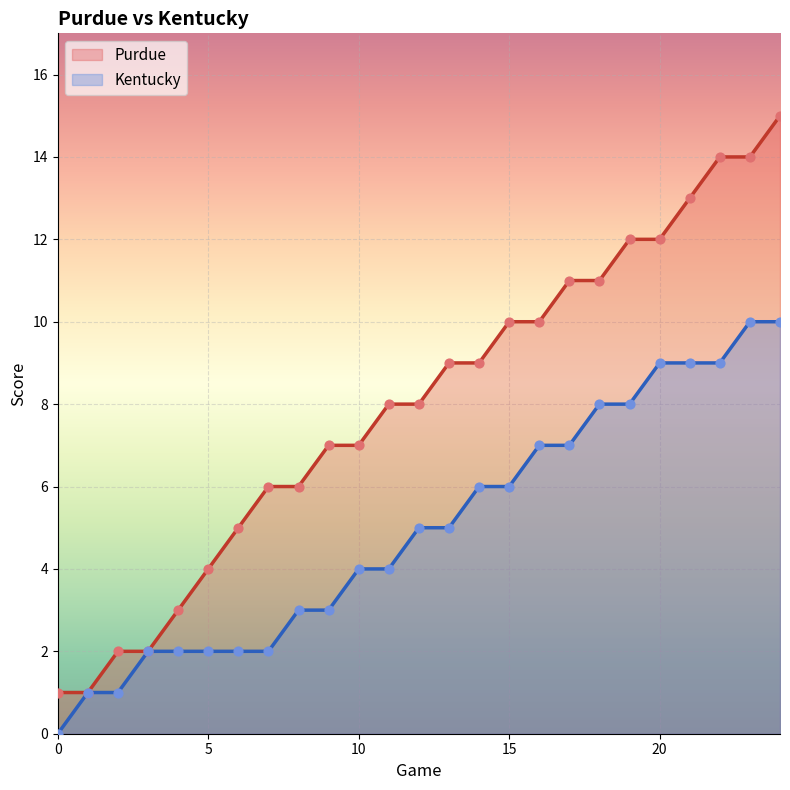

Which series has the largest total across all categories?

Purdue